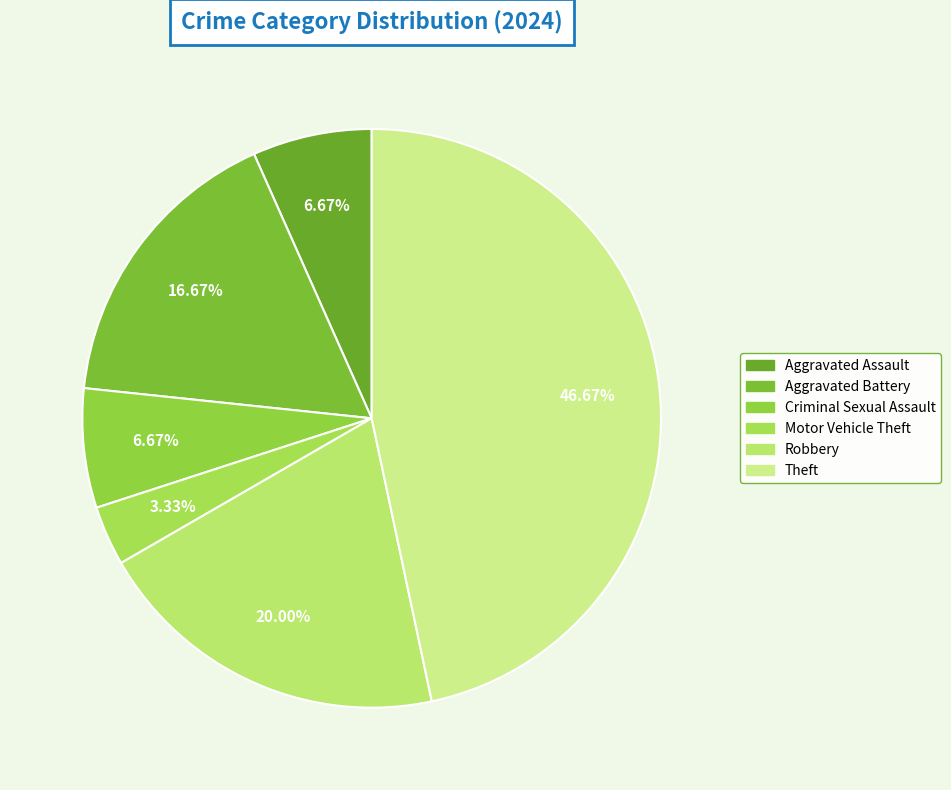

What is the total percentage of Theft and Robbery?

66.7%